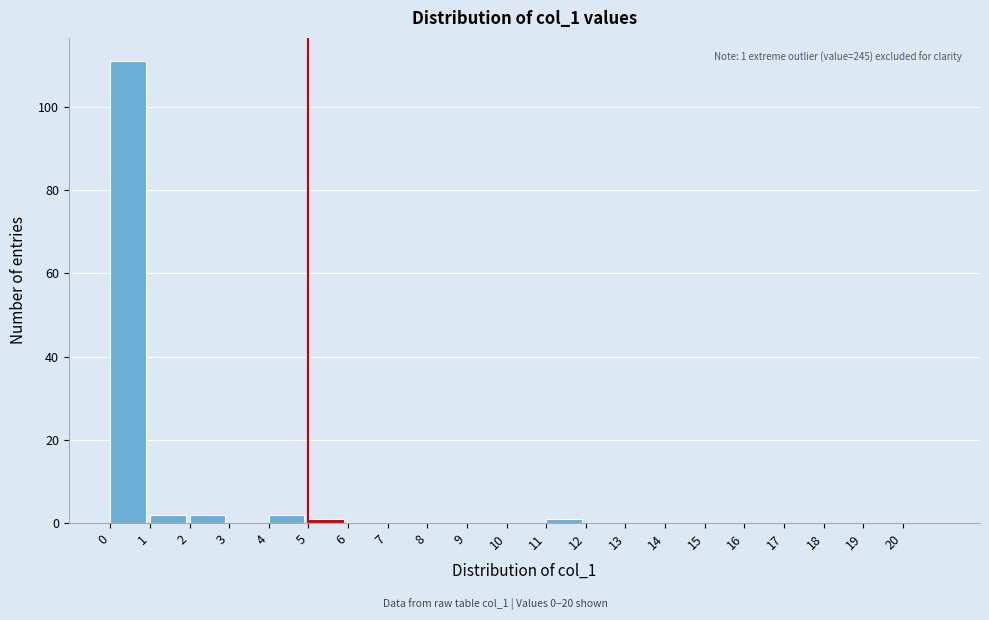

Over which range of the x-axis is the bar tallest?

0 to 1